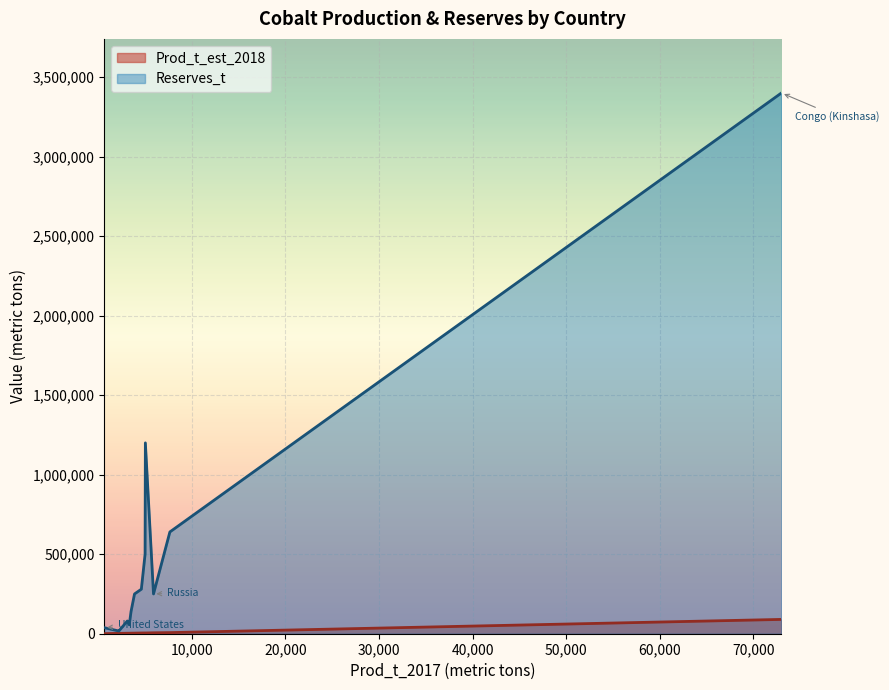

Is the value of Prod_t_est_2018 at Papua New Guinea greater than the value of Reserves_t at Other countries?

No